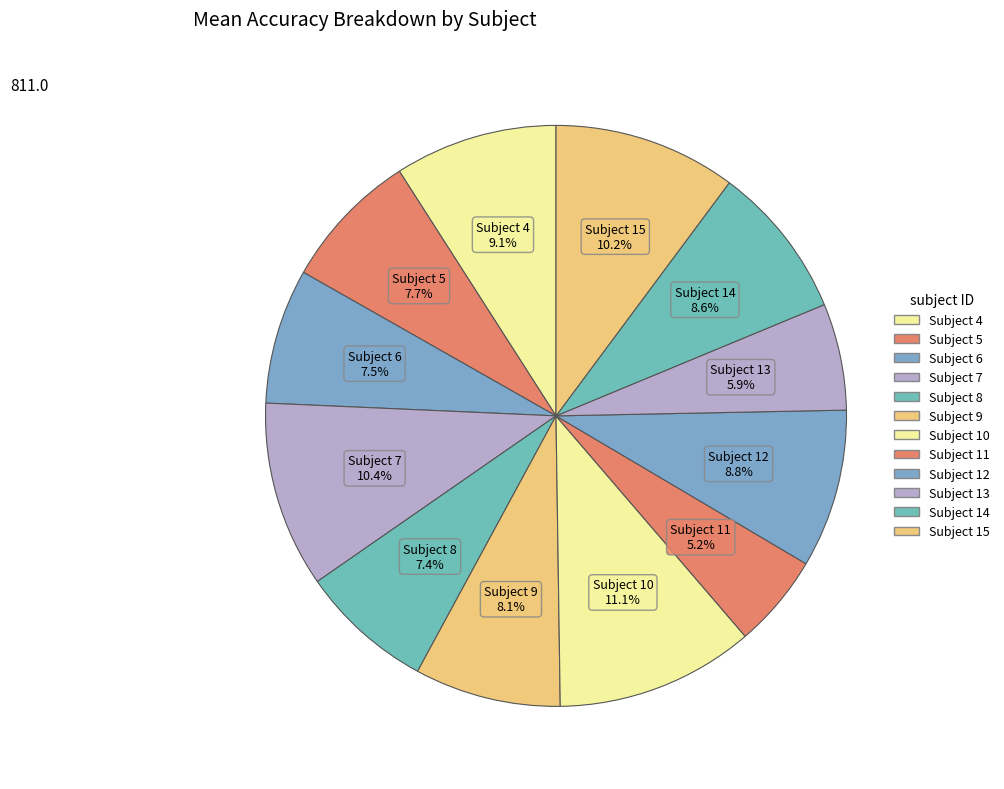

Between Subject 4 and Subject 15, which is larger?

Subject 15